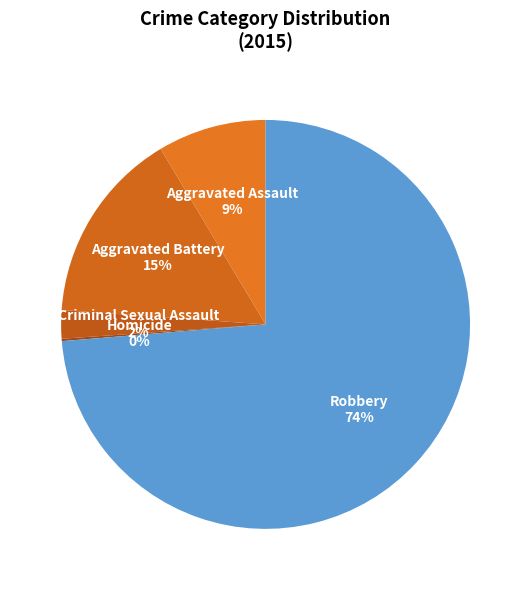

Is it true that Criminal Sexual Assault is 14% of the pie?

False